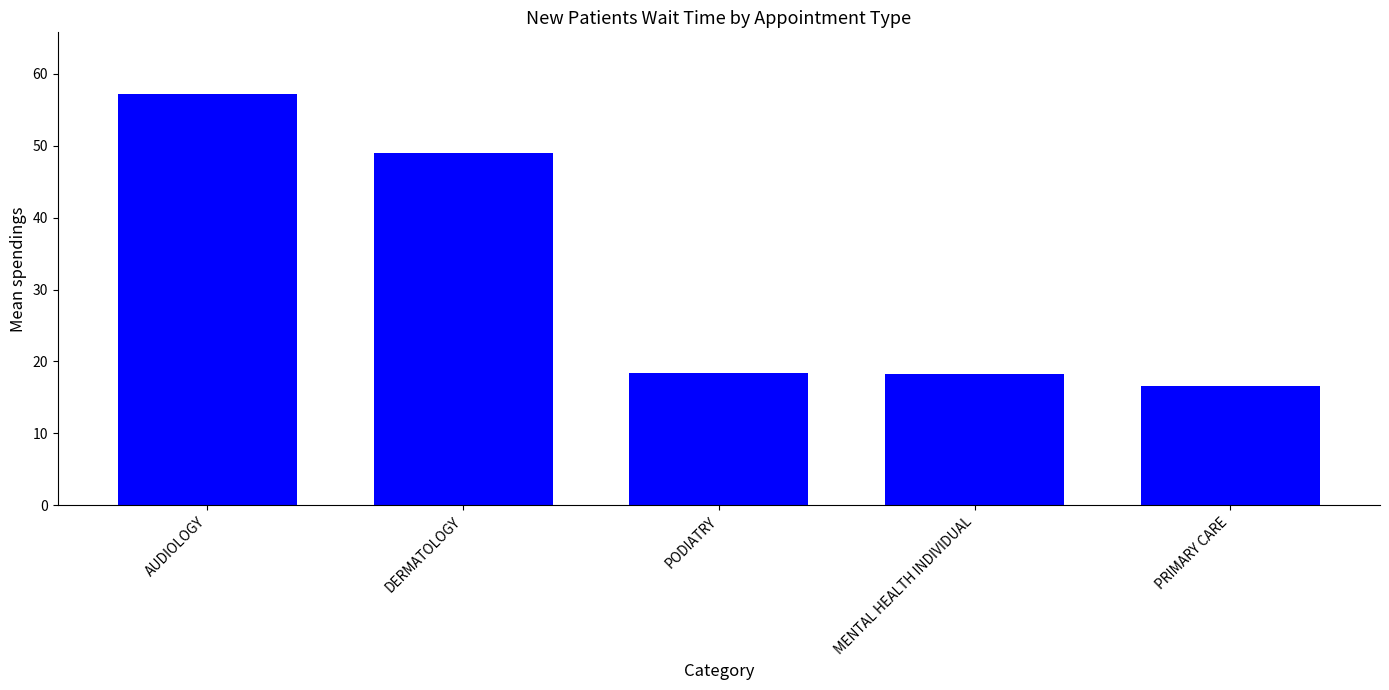

What is the label of the 2nd bar from the right?

MENTAL HEALTH INDIVIDUAL